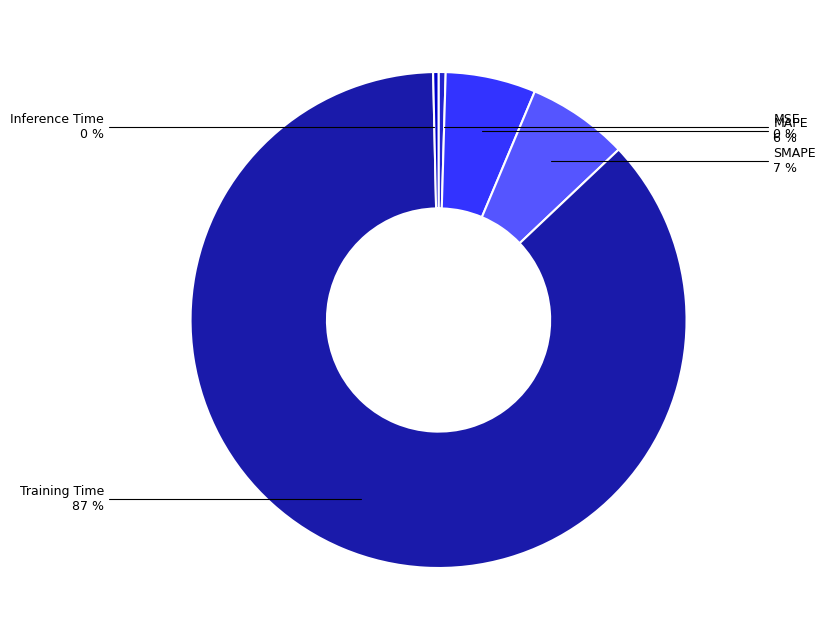

Count the number of slices in the pie.

5